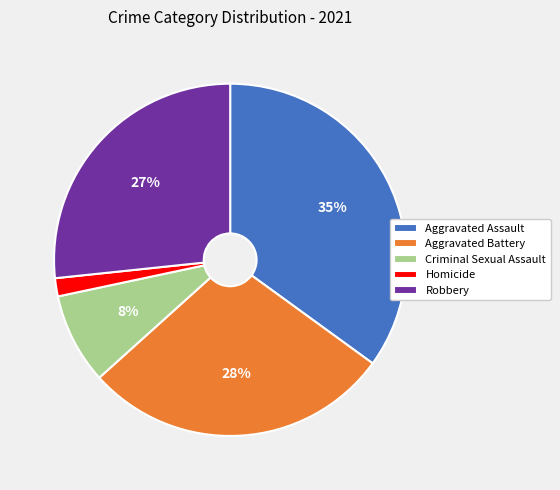

Rank the categories by value from highest to lowest.

Aggravated Assault, Aggravated Battery, Robbery, Criminal Sexual Assault, Homicide